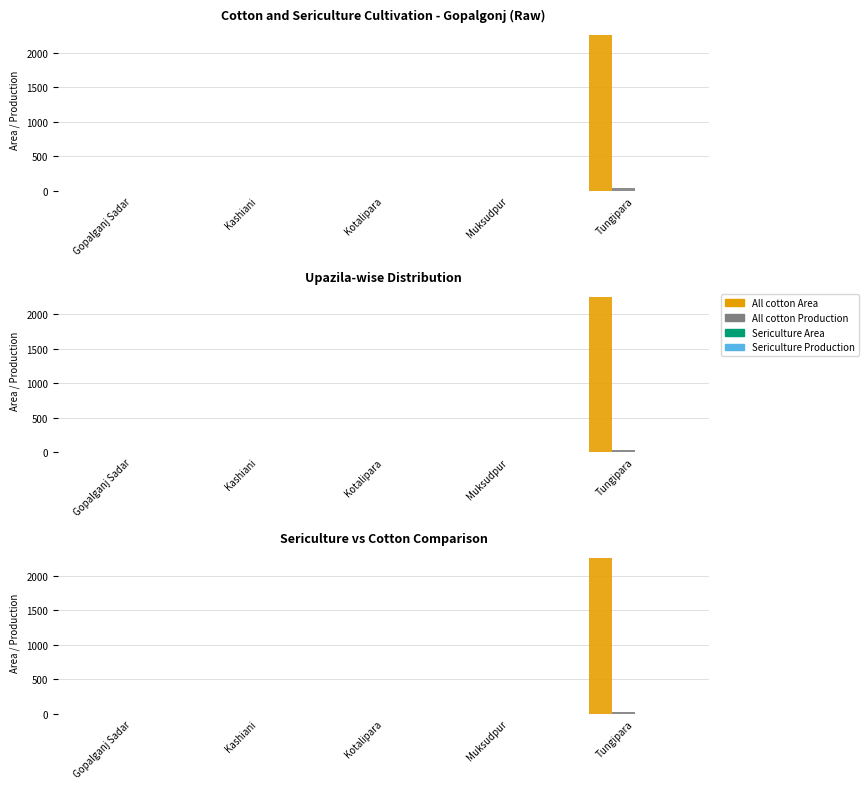

How many values in the All cotton Area series exceed 0?

1